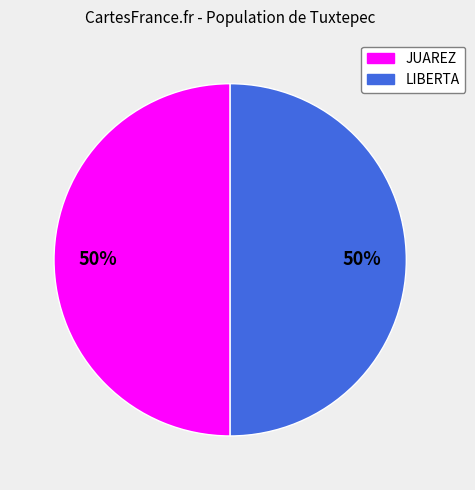

To the nearest percent, what is the average slice percentage?

50%